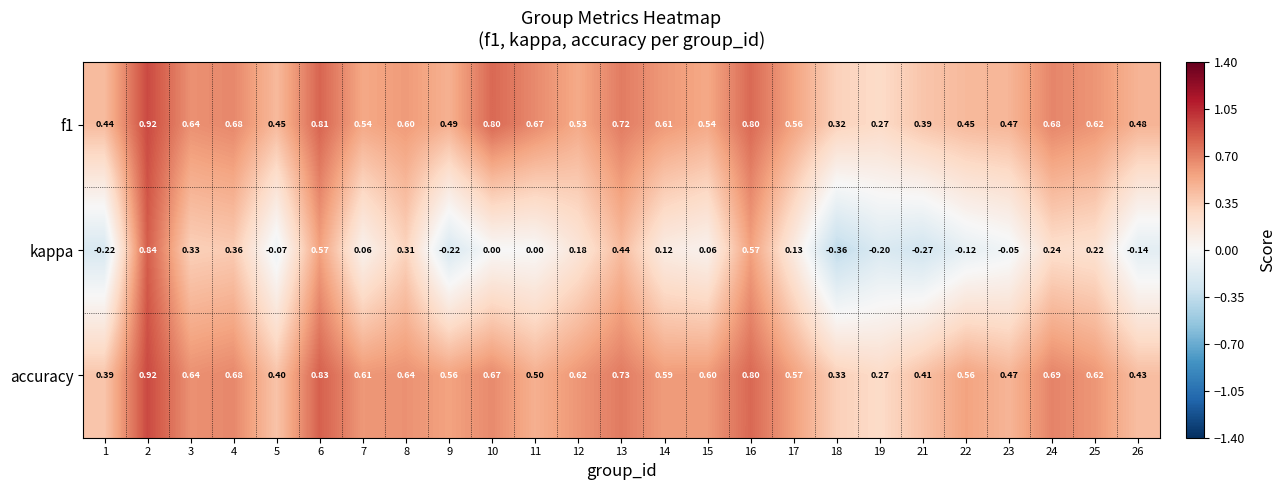

Which series has the largest range (max minus min)?

kappa